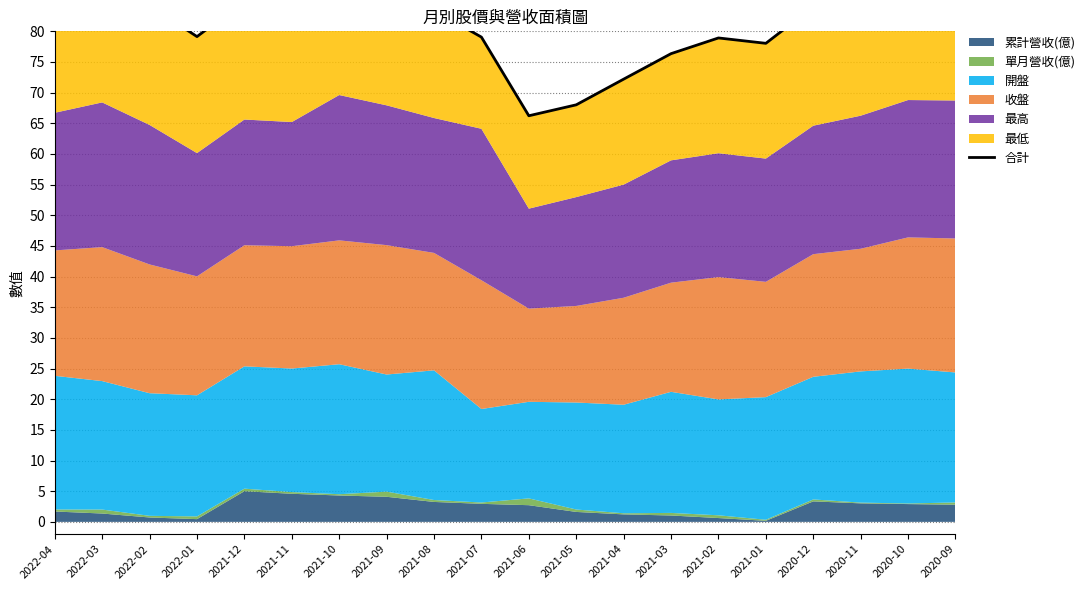

What is the label of the 13th point from the right?

2021-09